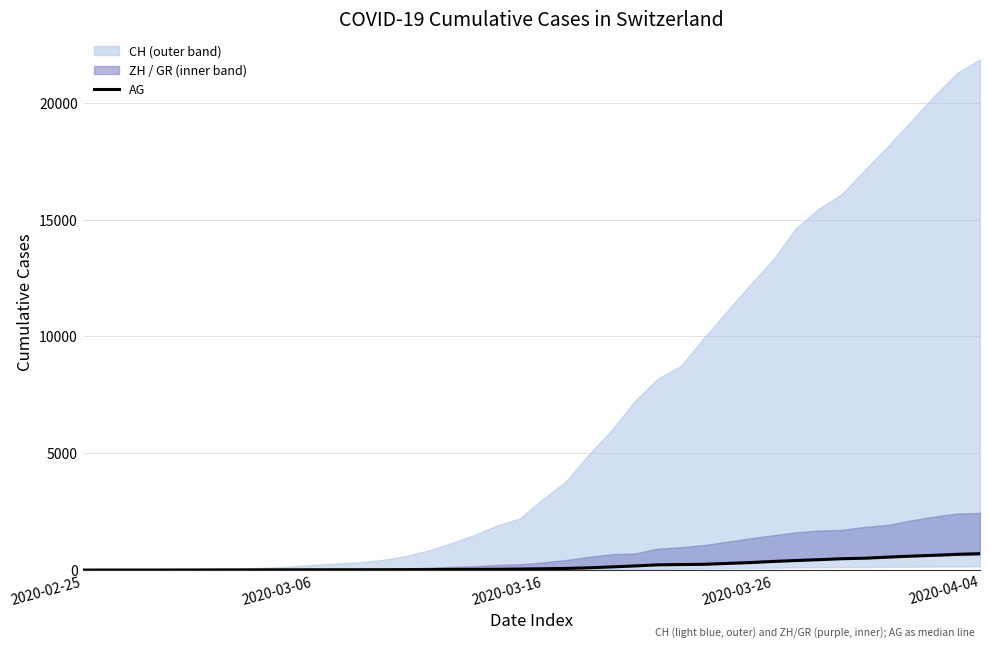

Reading left to right, what are all the values shown in this chart?

0	1	1	1	3	4	7	7	10	11	12	14	14	15	18	20	27	30	33	43	56	69	96	134	175	223	235	245	283	318	367	407	444	485	506	554	596	631	673	702